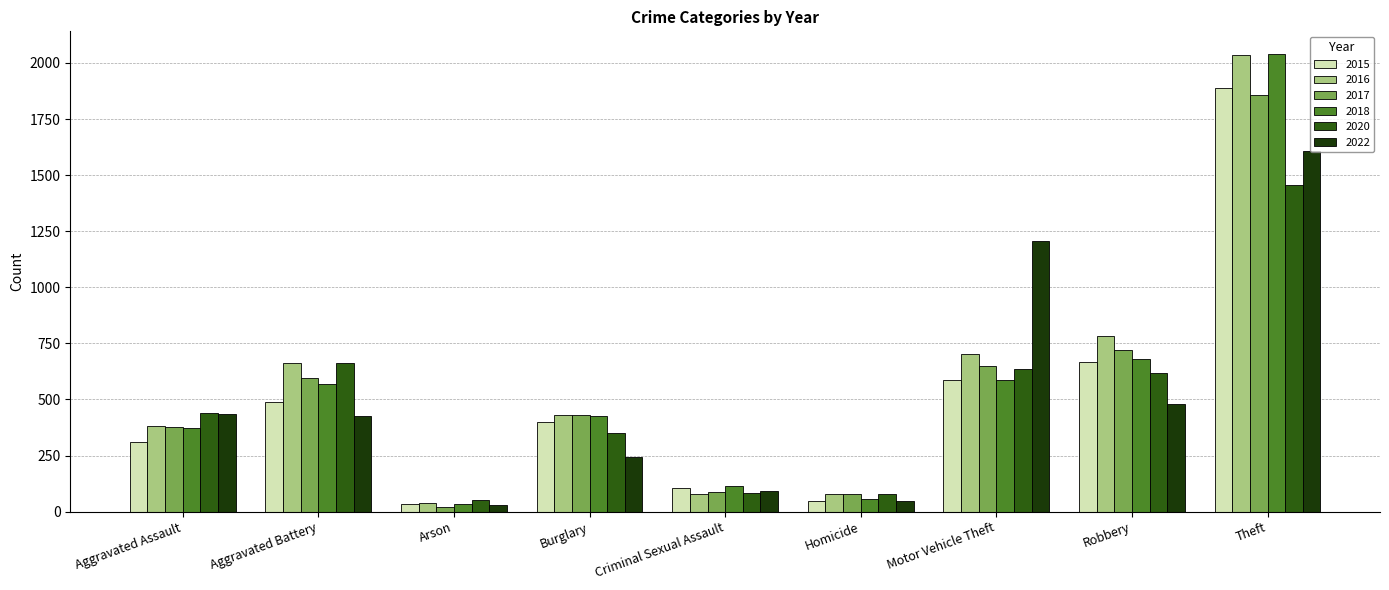

At which label does 2016 reach its minimum?

Arson